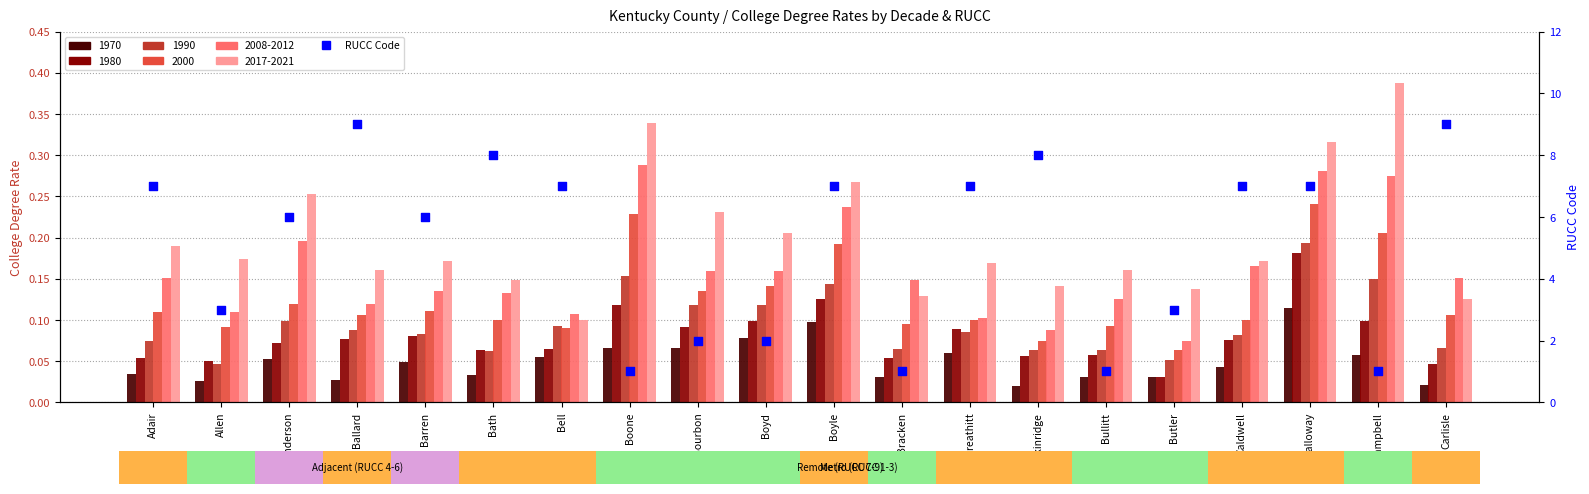

Between Bullitt and Breckinridge, which is larger?

Breckinridge